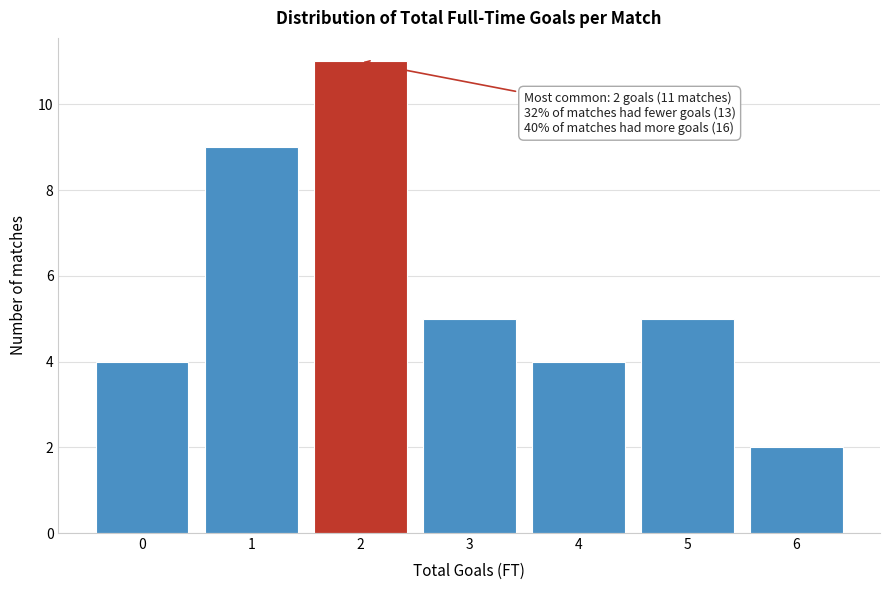

Reading right to left, extract all data points from this chart.

6=2	5=5	4=4	3=5	2=11	1=9	0=4